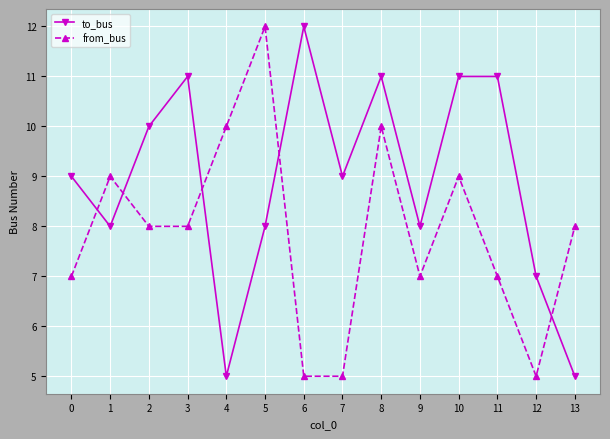

What is the sum of all from_bus values?

110